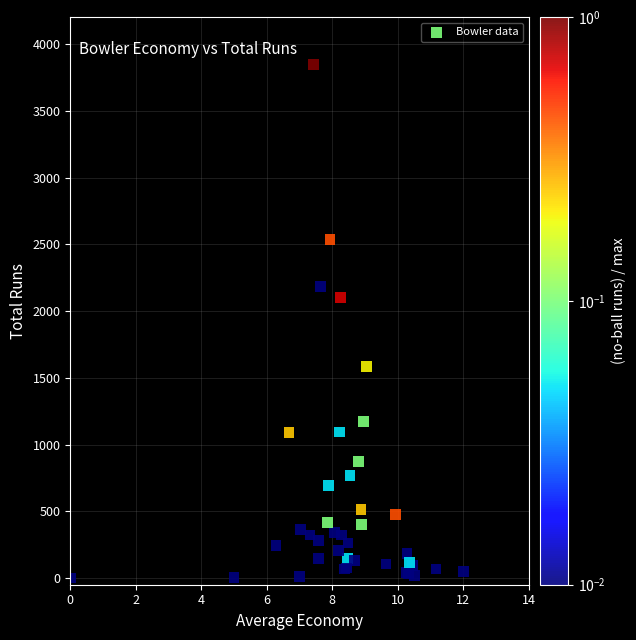

What Y value in the scatter plot is closest to 1925?

2103